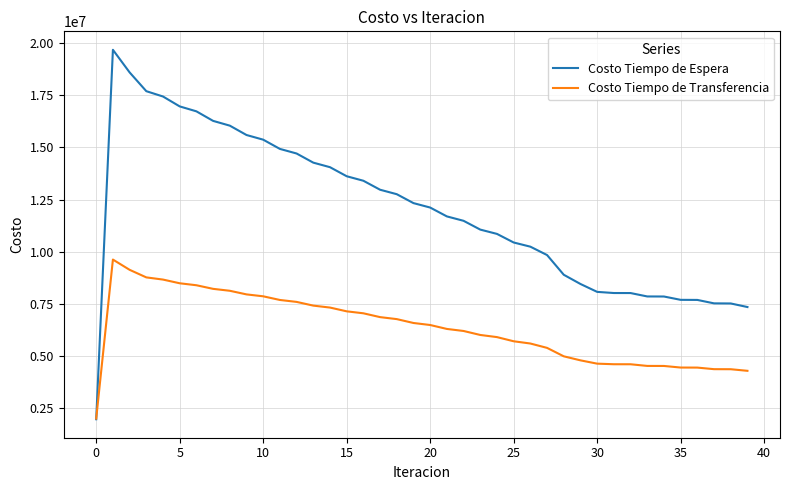

What is the lowest value of the Costo Tiempo de Espera series?

1968318.4